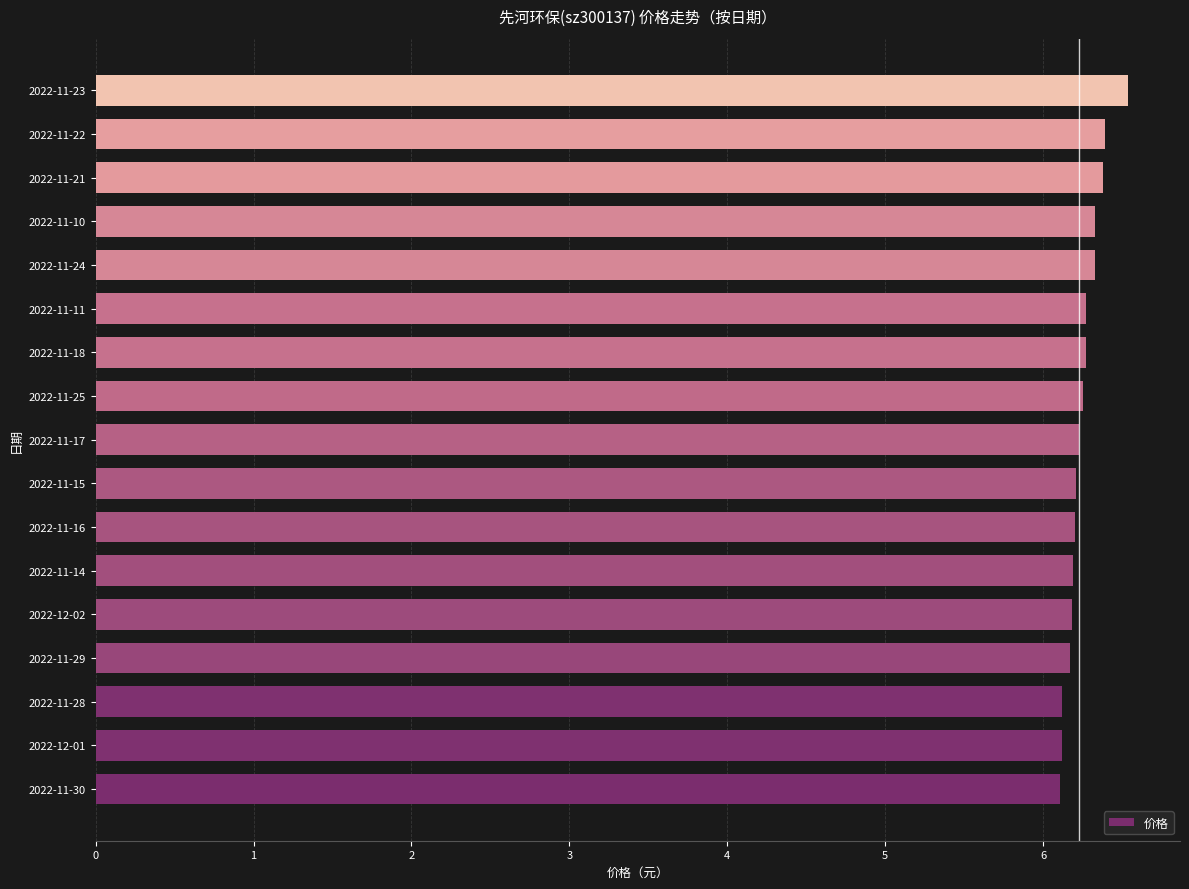

Are the bars horizontal?

Yes